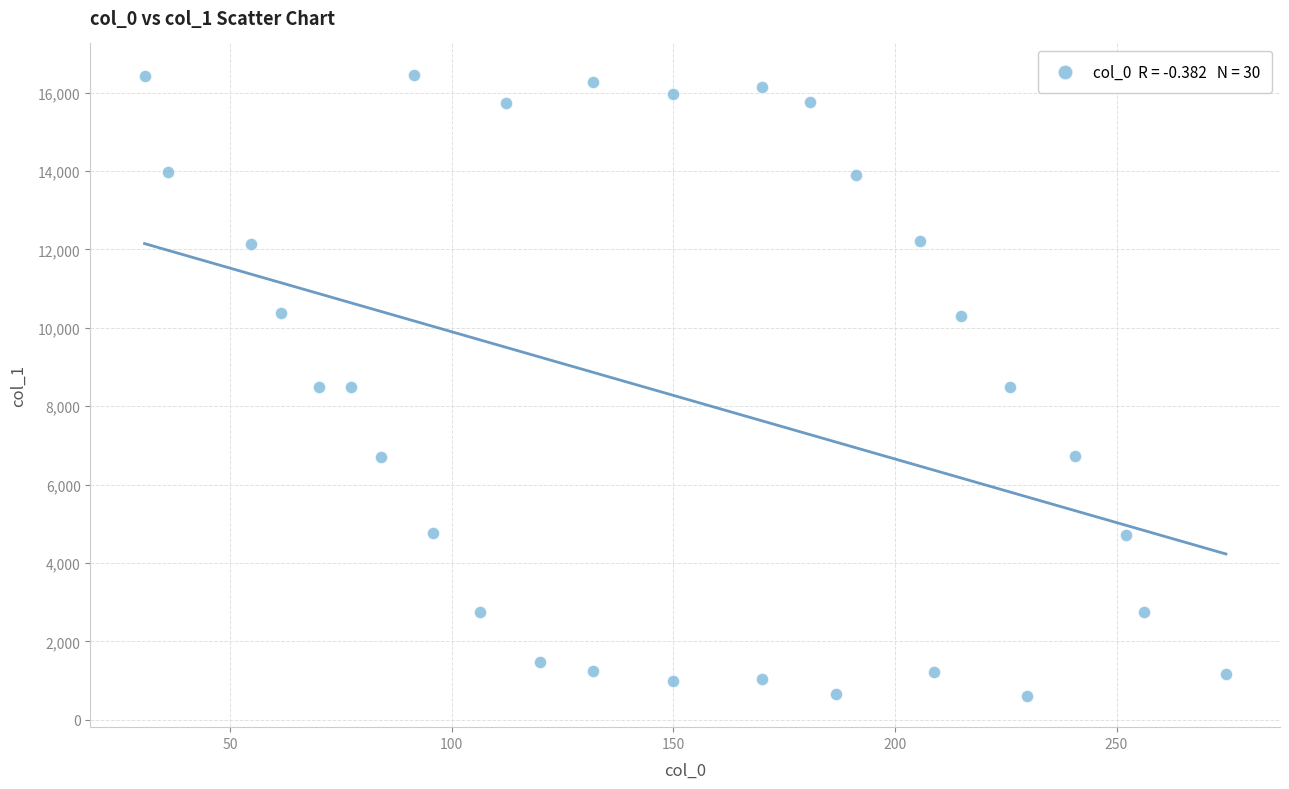

What is the range of X values (max minus min)?

244.1